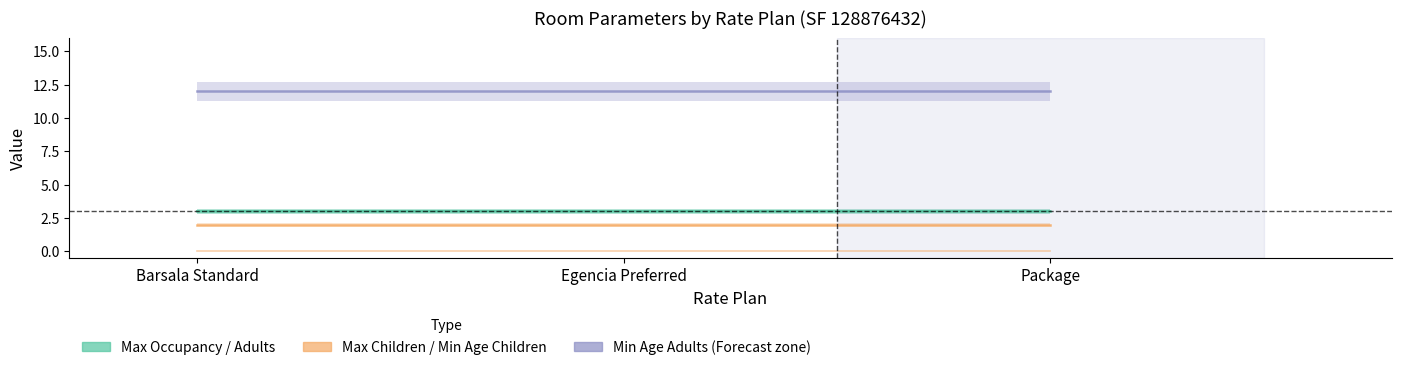

What is the highest value of the Max Adults series?

3